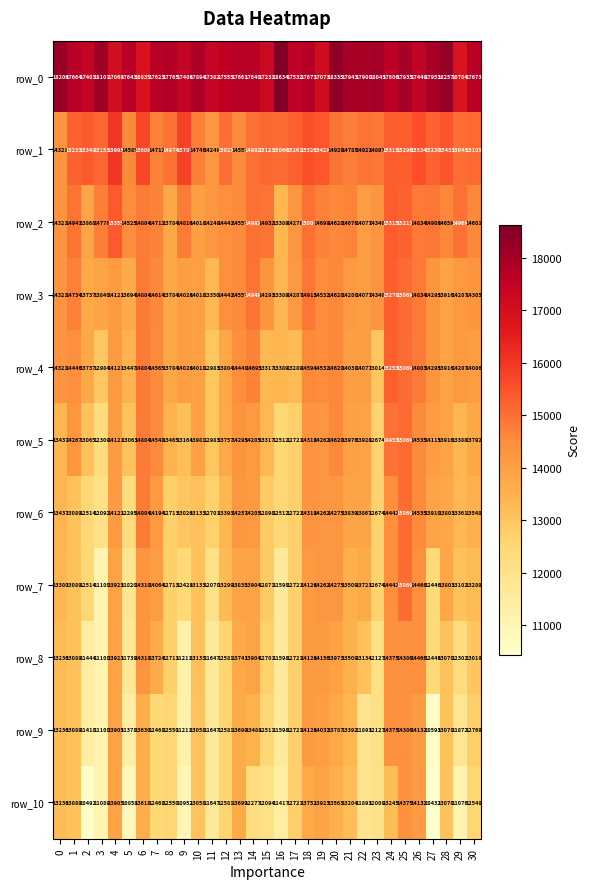

Is it true that row_5 equals 6309 at 19?

False